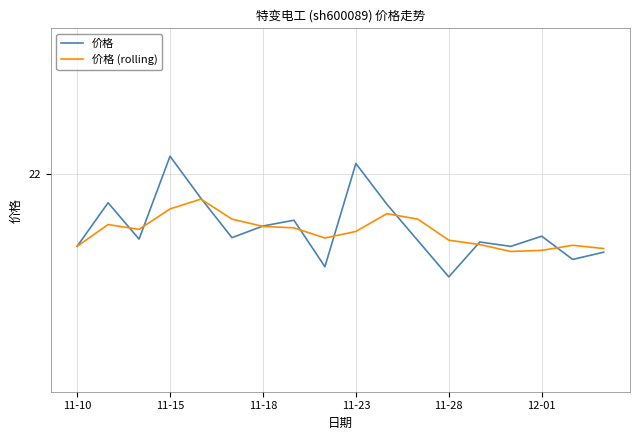

What is the average value of the 价格 series?

21.6